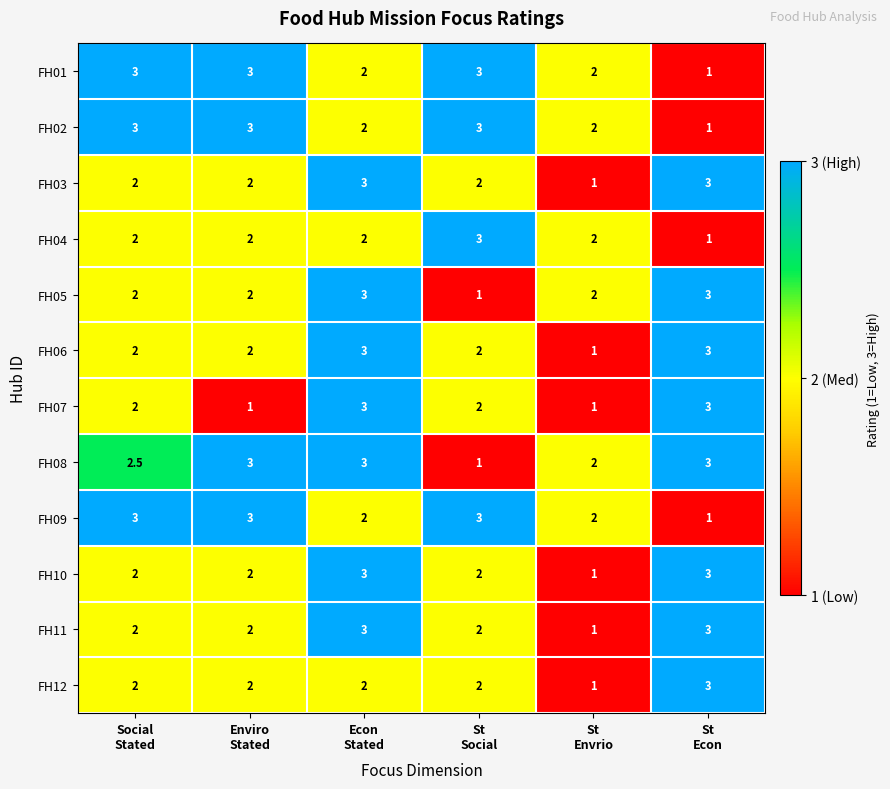

What is the sum of all FH12 values?

12.0